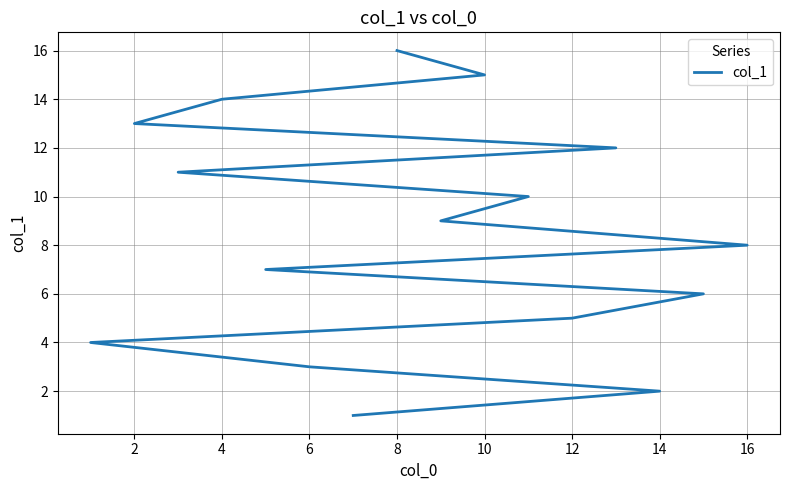

What is the difference between the second highest and second lowest values?

13